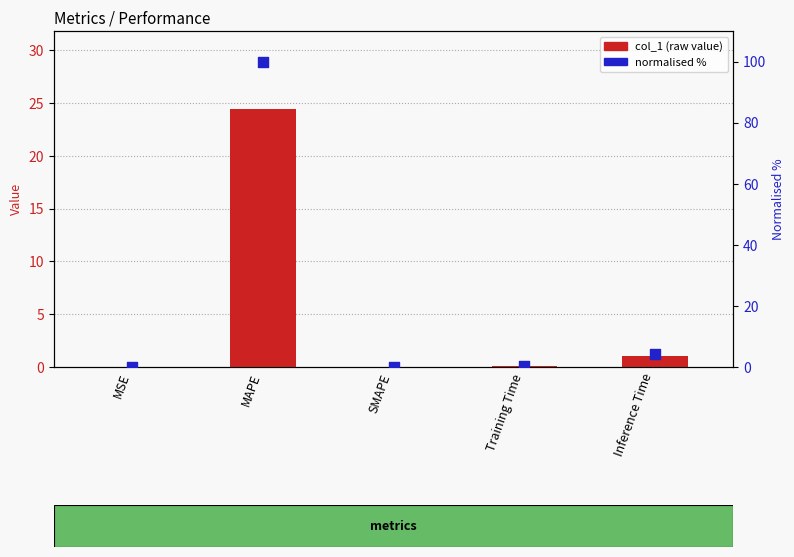

Which series has the largest Y range (max minus min)?

normalised %